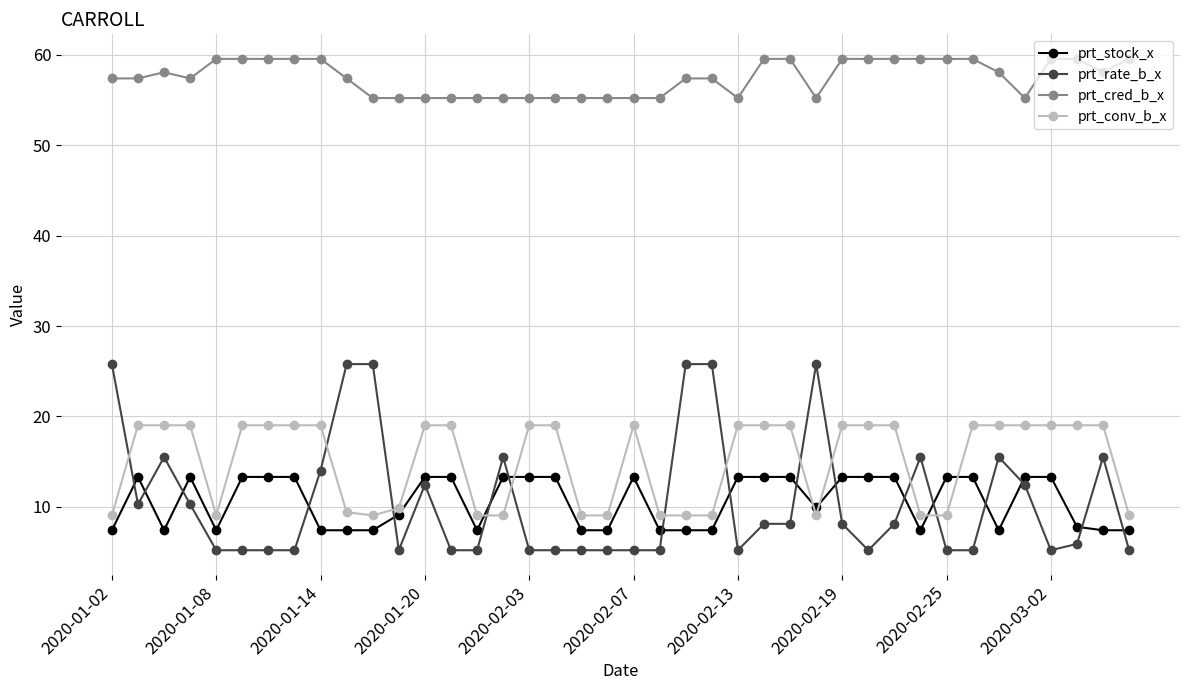

What is the lowest value of the prt_rate_b_x series?

5.2